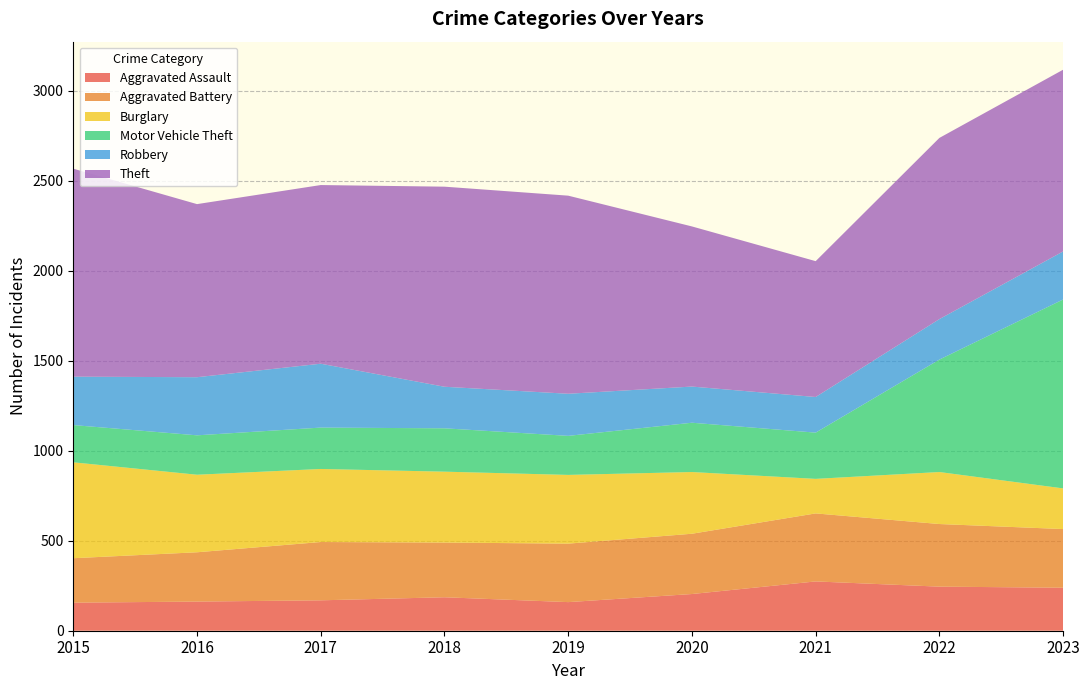

Reading left to right, extract all data points from this chart.

Aggravated Assault: 156	162	169	186	159	204	274	245	239
Aggravated Battery: 247	274	324	304	325	335	378	348	326
Burglary: 533	431	406	394	382	343	192	289	226
Motor Vehicle Theft: 207	219	230	241	217	274	257	625	1050
Robbery: 269	323	355	231	234	201	198	225	267
Theft: 1156	962	993	1112	1101	890	755	1007	1010